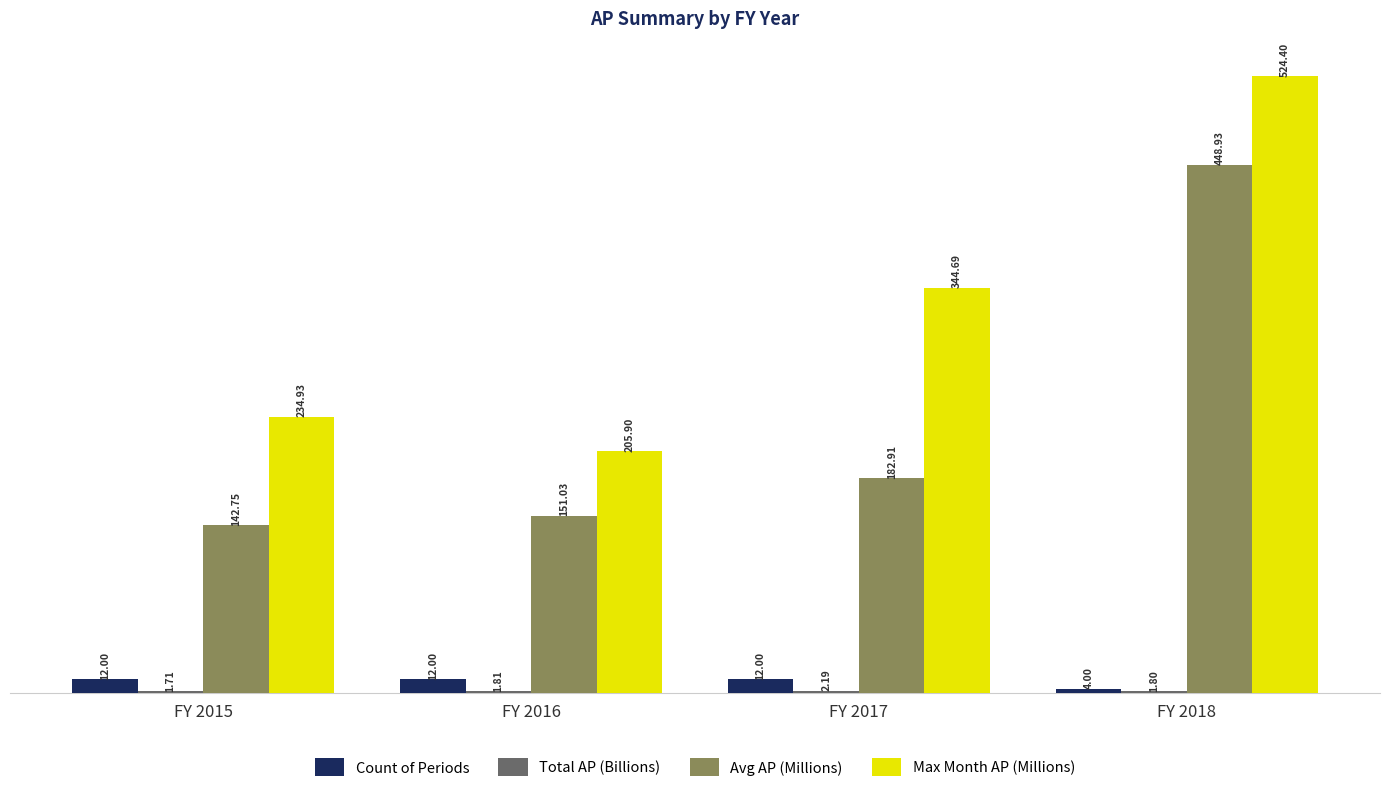

What is the difference between the highest and lowest values at FY 2018?

522.6